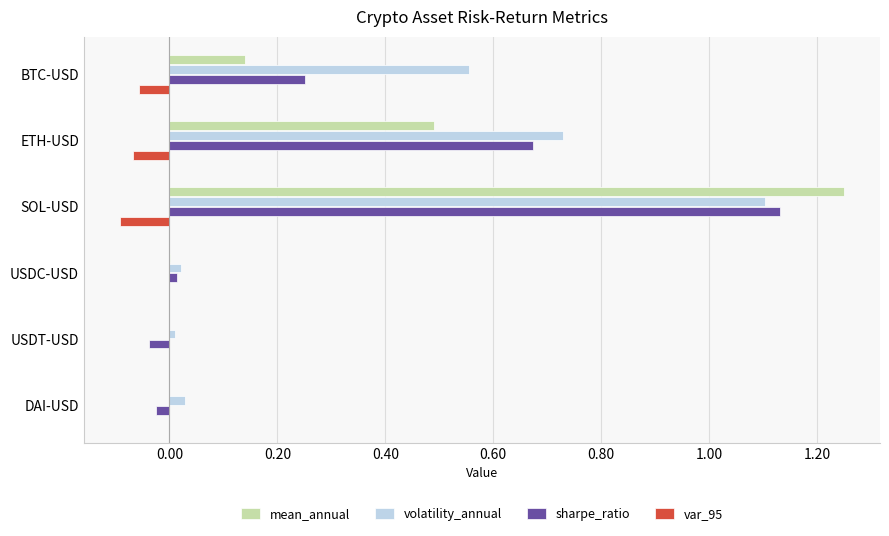

Is it true that var_95 equals -0.0 at BTC-USD?

False